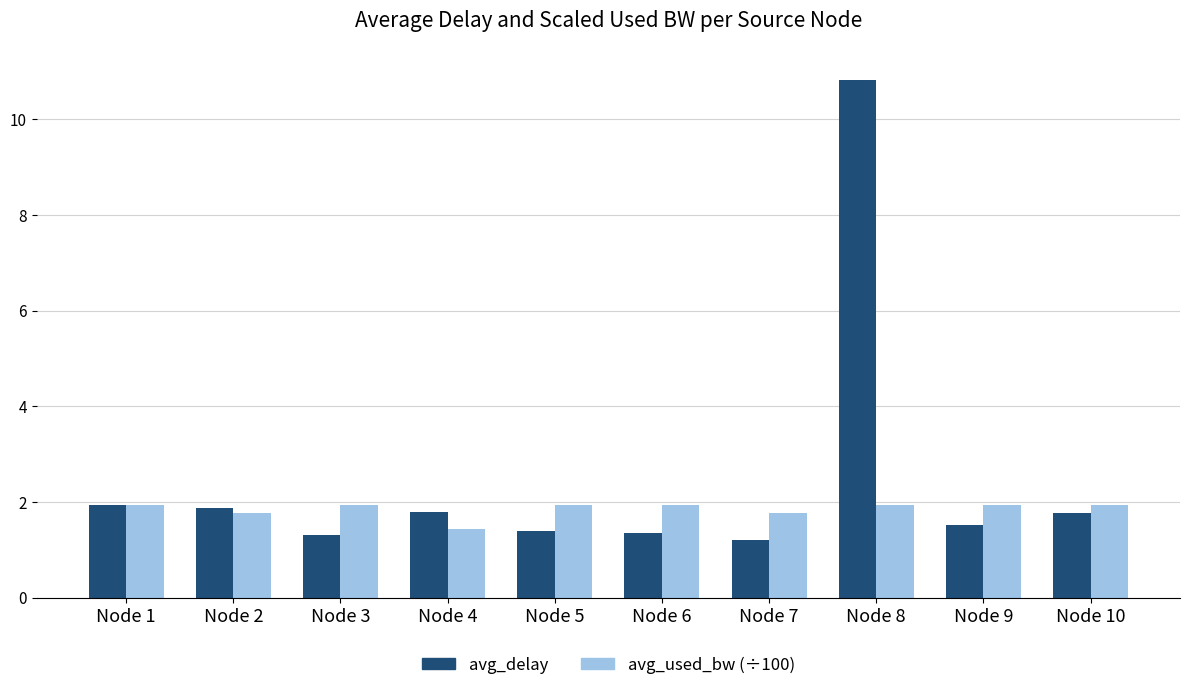

How many distinct data groups are displayed?

2